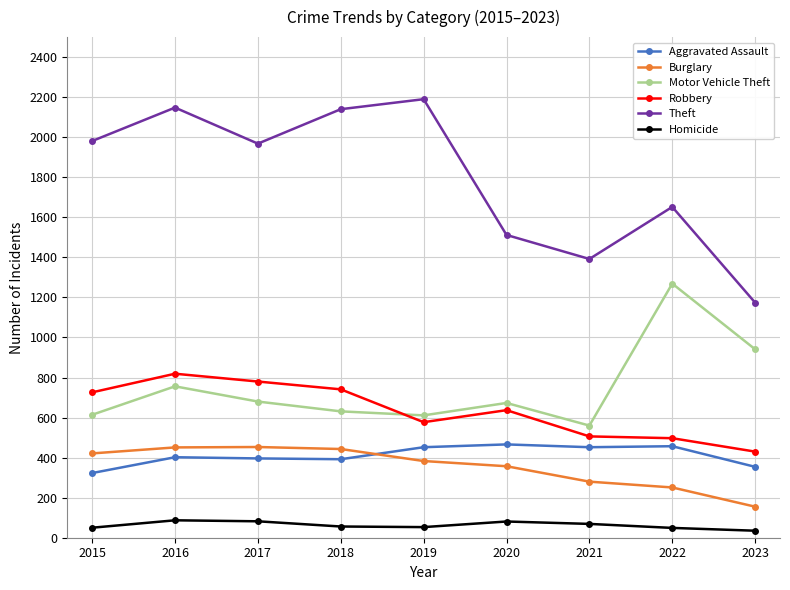

What is the average value of the Aggravated Assault series?

410